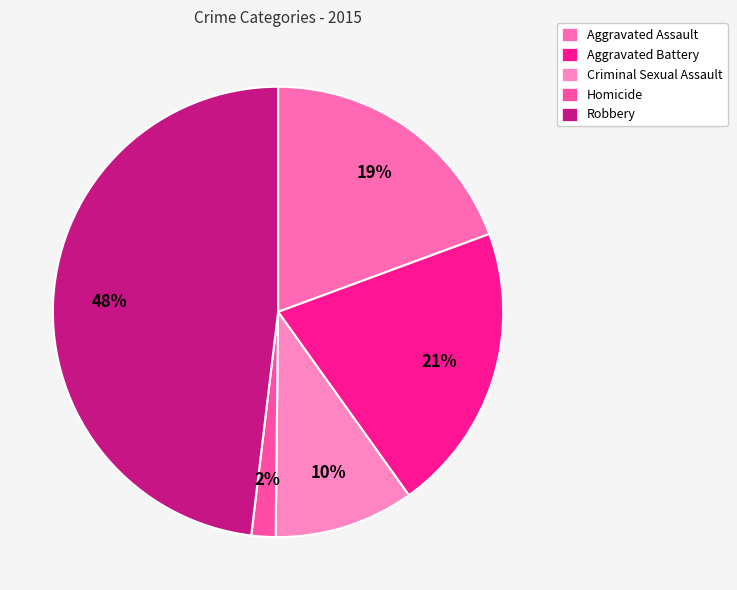

To the nearest percent, what is the combined percentage of Homicide and Robbery?

50%